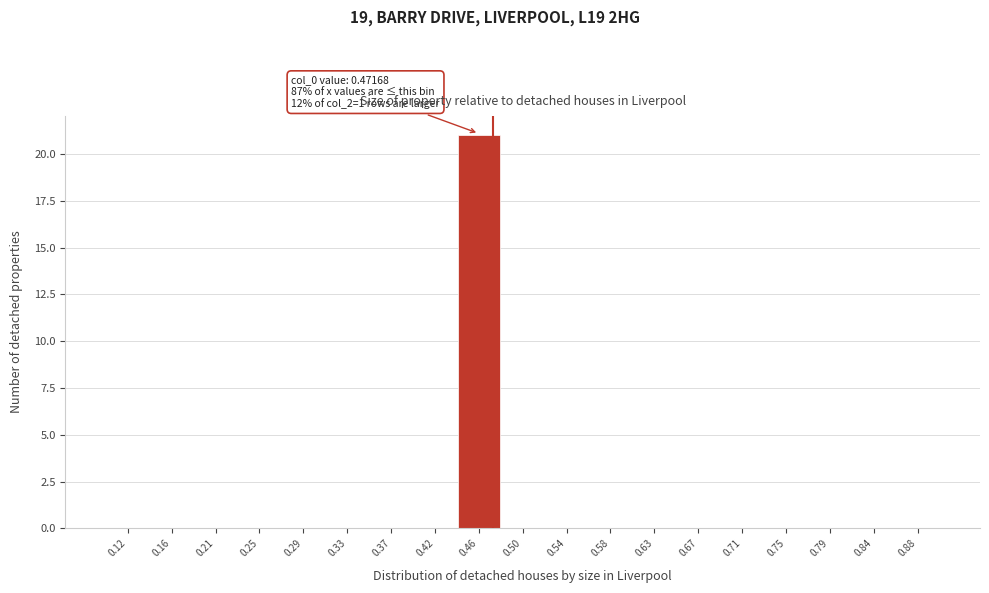

Which range on the x-axis has the tallest bar?

0.435 to 0.480